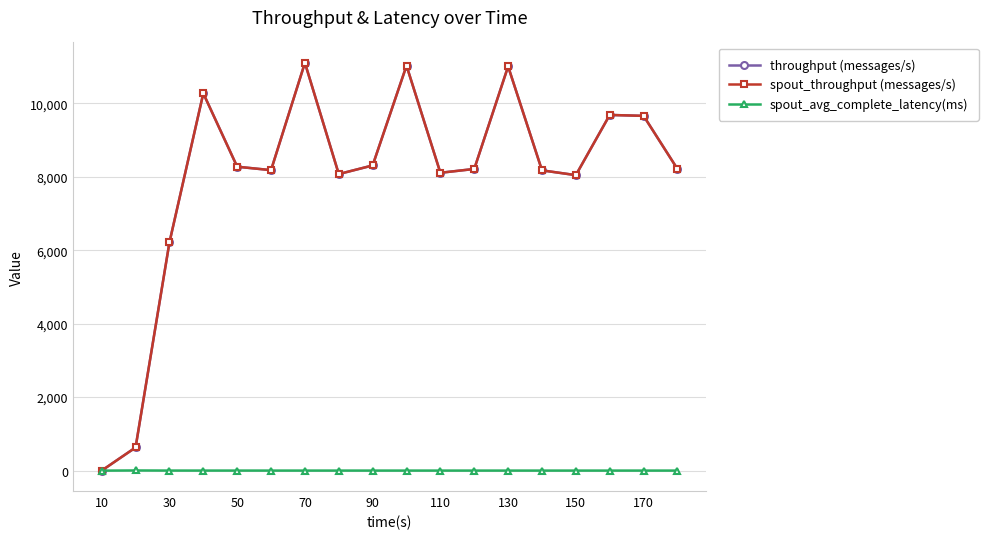

At which label does spout_avg_complete_latency(ms) first exceed 1?

30